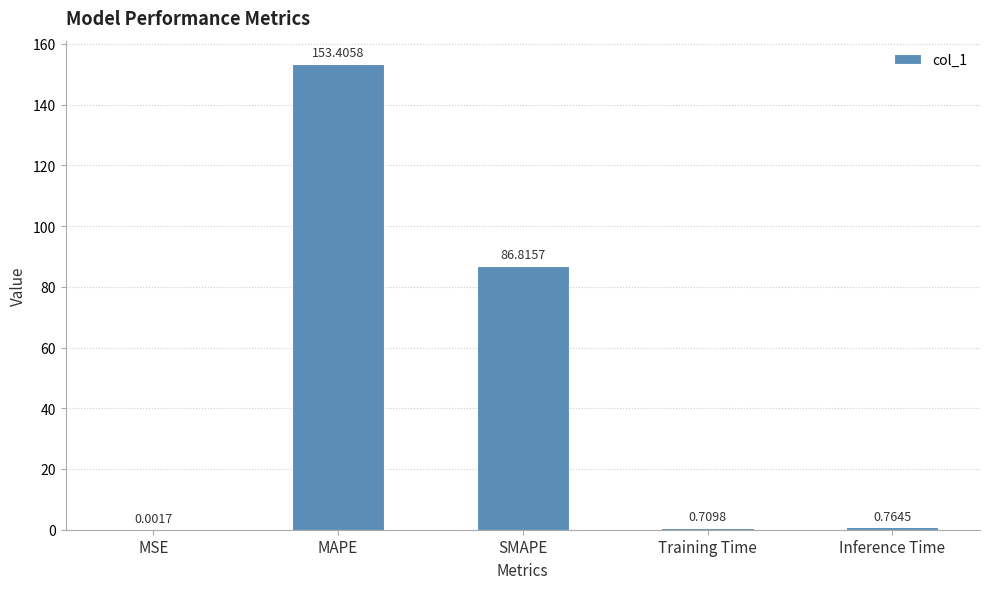

What is the change in value from MAPE to Training Time?

-152.7